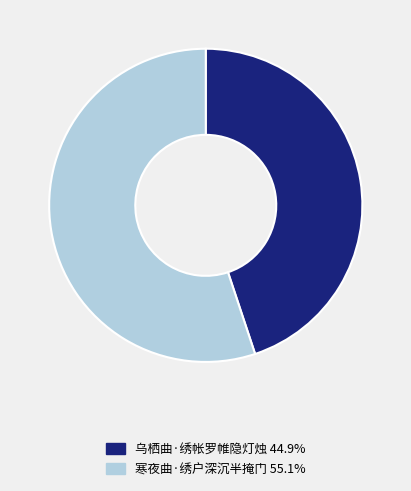

Which category has the biggest portion of the pie?

寒夜曲·绣户深沉半掩门